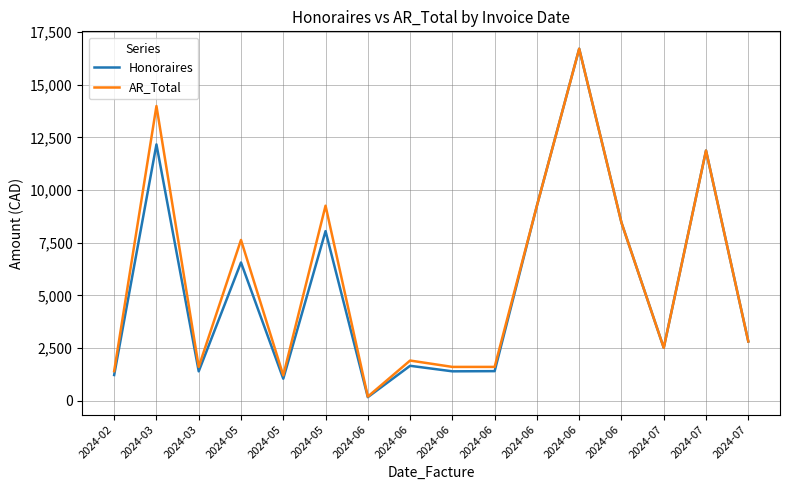

Rank the categories by AR_Total value from highest to lowest.

2024-06, 2024-03, 2024-07, 2024-05, 2024-06, 2024-06, 2024-05, 2024-07, 2024-07, 2024-06, 2024-03, 2024-06, 2024-06, 2024-02, 2024-05, 2024-06